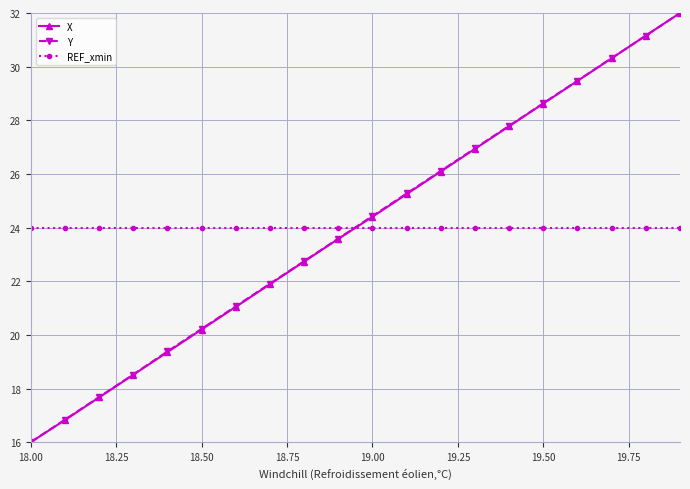

Reading left to right, what are all the values shown in this chart?

X: 16.0	16.8	17.7	18.5	19.4	20.2	21.0	21.9	22.7	23.6	24.4	25.2	26.1	26.9	27.8	28.6	29.5	30.3	31.2	32.0
Y: 16.0	16.8	17.7	18.5	19.4	20.2	21.1	21.9	22.7	23.6	24.4	25.3	26.1	27.0	27.8	28.6	29.5	30.3	31.2	32.0
REF_xmin: 24.0	24.0	24.0	24.0	24.0	24.0	24.0	24.0	24.0	24.0	24.0	24.0	24.0	24.0	24.0	24.0	24.0	24.0	24.0	24.0